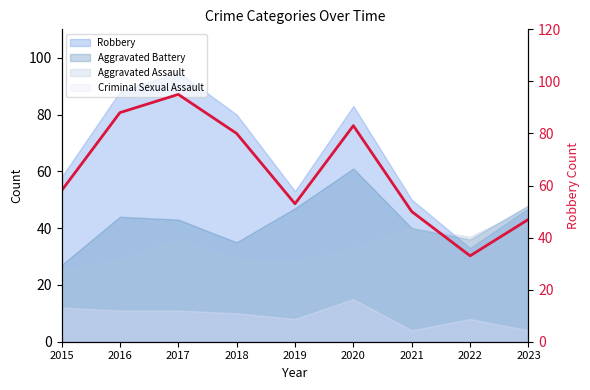

What is the sum of all values?

587